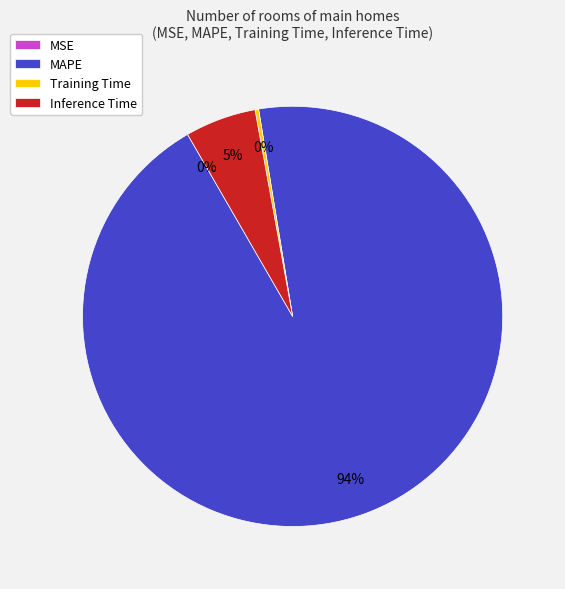

What percentage is the Inference Time slice, to the nearest percent?

5%